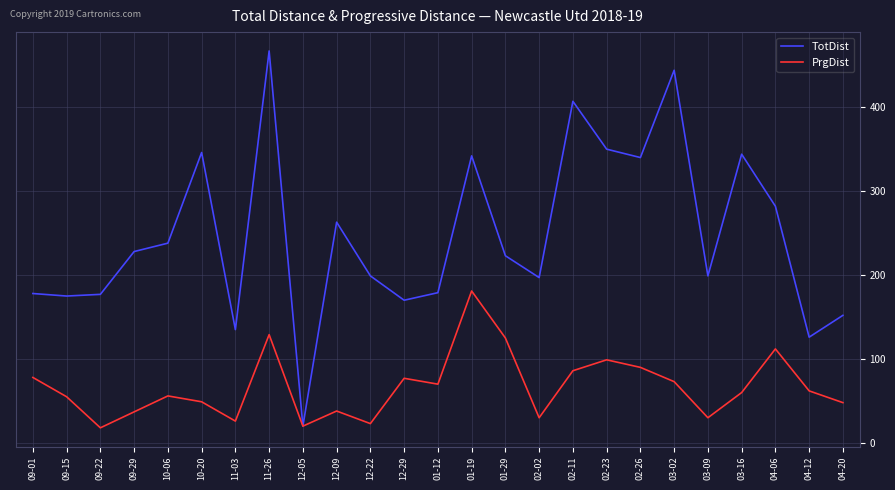

What is the difference between the maximum and minimum values in the TotDist series?

447